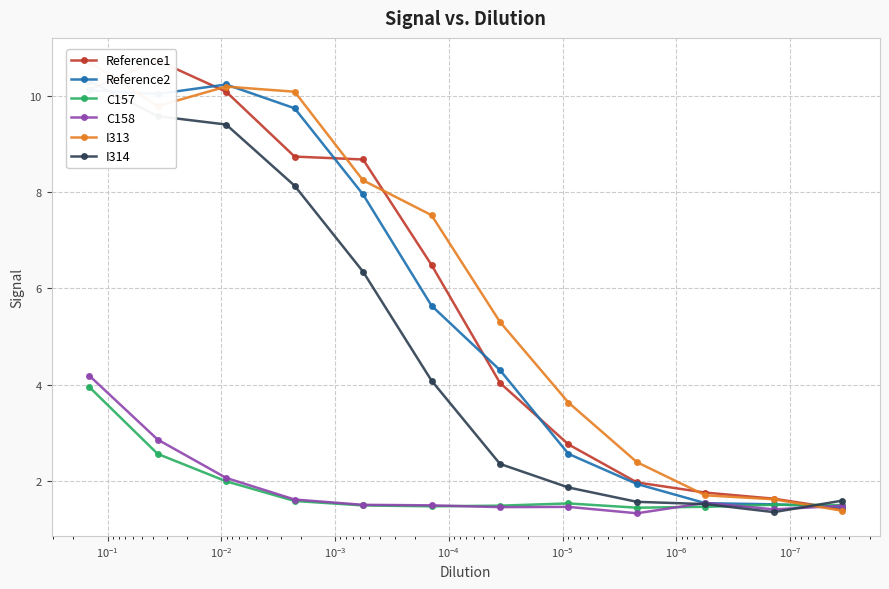

Reading left to right, list all the values displayed in this chart.

Reference1: 10.1	10.7	10.1	8.7	8.7	6.5	4.0	2.8	2.0	1.8	1.6	1.4
Reference2: 10.1	10.0	10.2	9.7	8.0	5.6	4.3	2.6	1.9	1.5	1.5	1.5
C157: 4.0	2.6	2.0	1.6	1.5	1.5	1.5	1.5	1.4	1.5	1.5	1.5
C158: 4.2	2.9	2.1	1.6	1.5	1.5	1.5	1.5	1.3	1.5	1.4	1.5
I313: 10.7	9.8	10.2	10.1	8.2	7.5	5.3	3.6	2.4	1.7	1.6	1.4
I314: 10.3	9.6	9.4	8.1	6.3	4.1	2.4	1.9	1.6	1.5	1.4	1.6